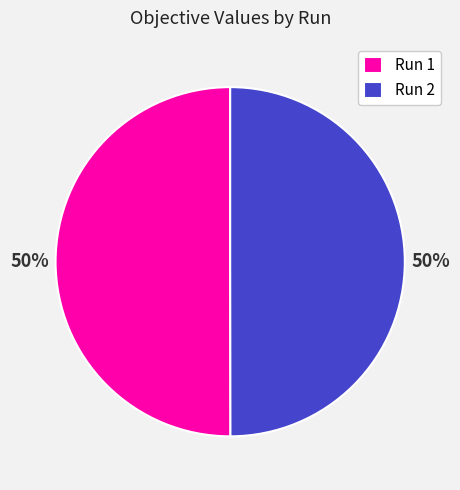

How many segments does this pie chart have?

2